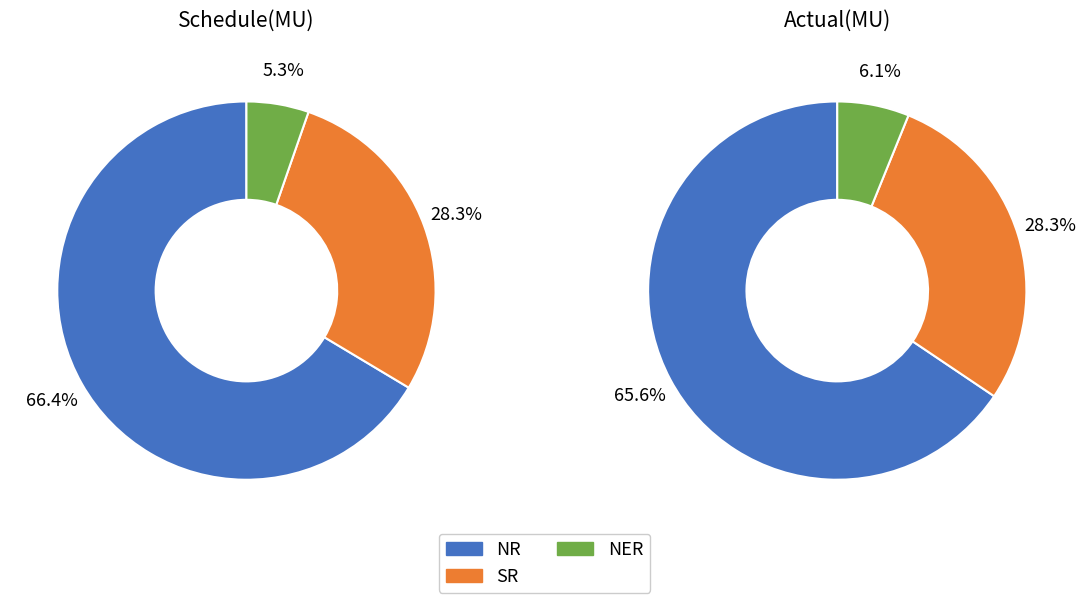

True or false: SR accounts for 28% of the total.

True